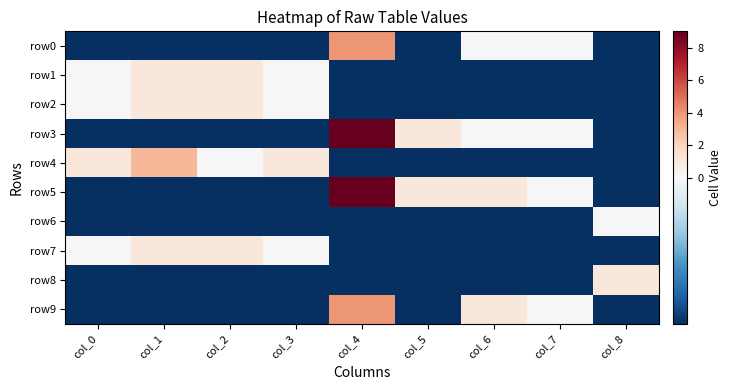

What is the spread (max minus min) of values at col_0?

2